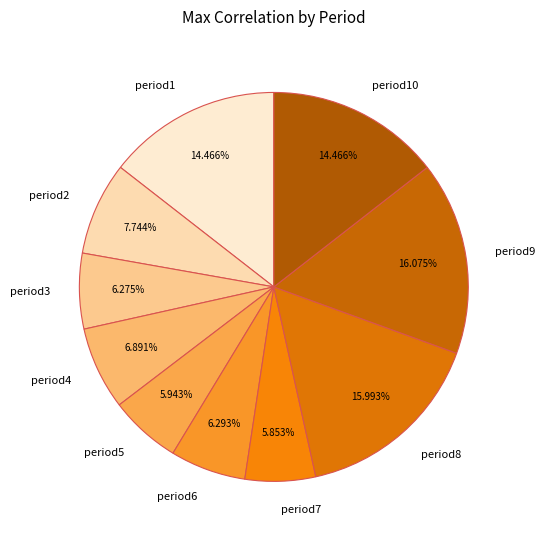

What percentage is NOT represented by period6?

93.7%